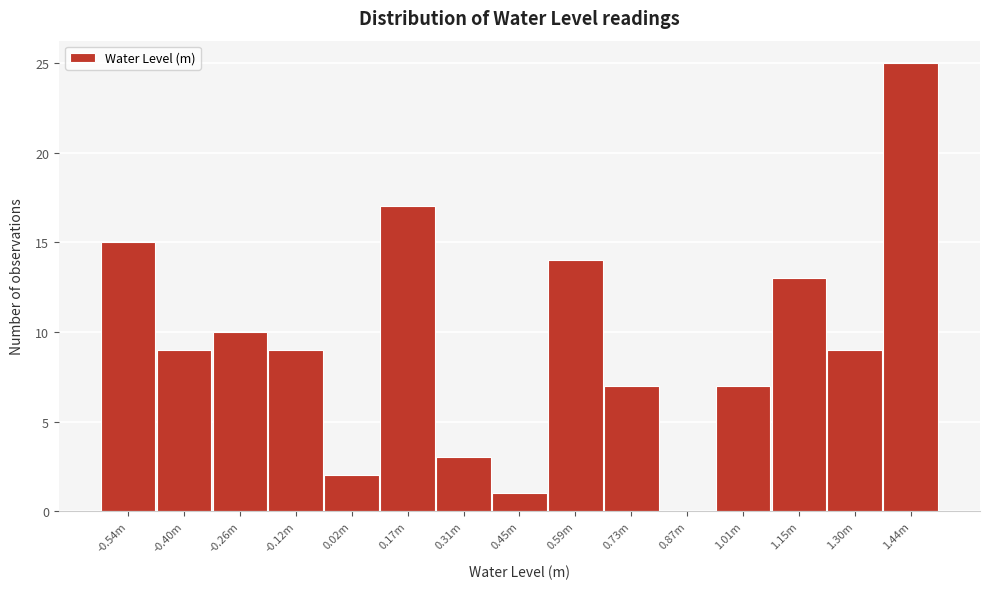

Reading left to right, transcribe all the data shown in this chart.

-0.54m=15	-0.40m=9	-0.26m=10	-0.12m=9	0.02m=2	0.17m=17	0.31m=3	0.45m=1	0.59m=14	0.73m=7	0.87m=0	1.01m=7	1.15m=13	1.30m=9	1.44m=25